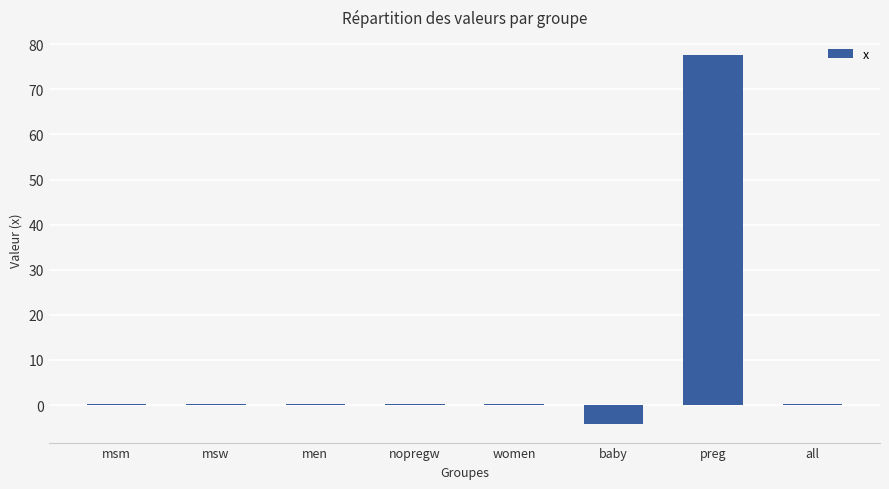

What is the maximum value shown in the chart?

77.5